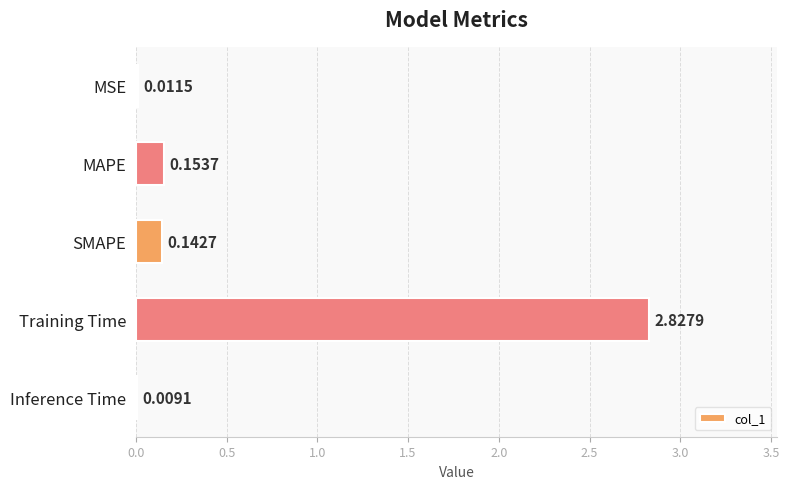

Between Training Time and MSE, which is larger?

Training Time